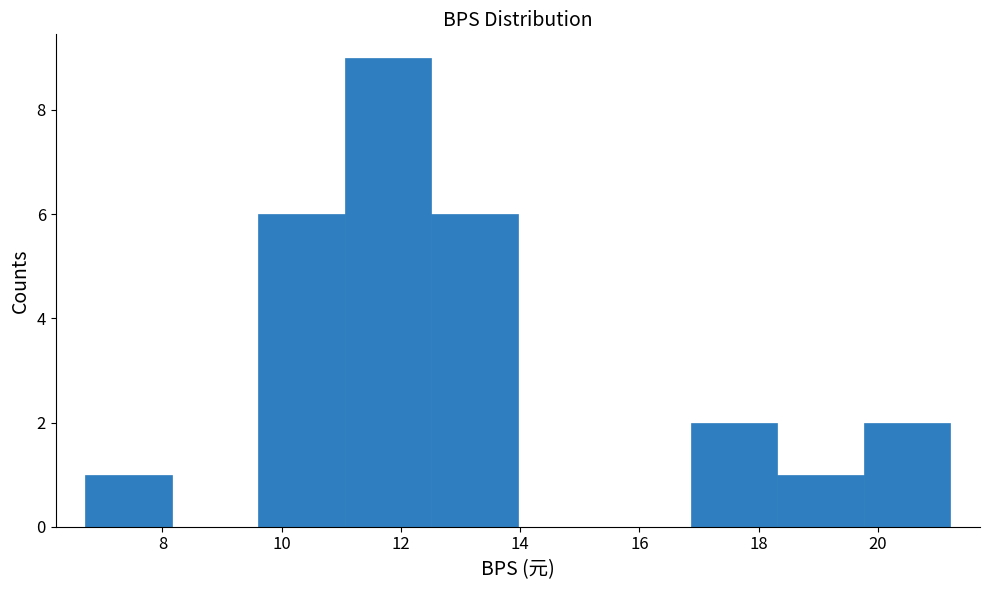

What is the height of the bar covering 12.6 to 14.0 on the x-axis? Neither the bar edges nor the heights are printed on the chart, so give them approximately, as read against the axes.

6